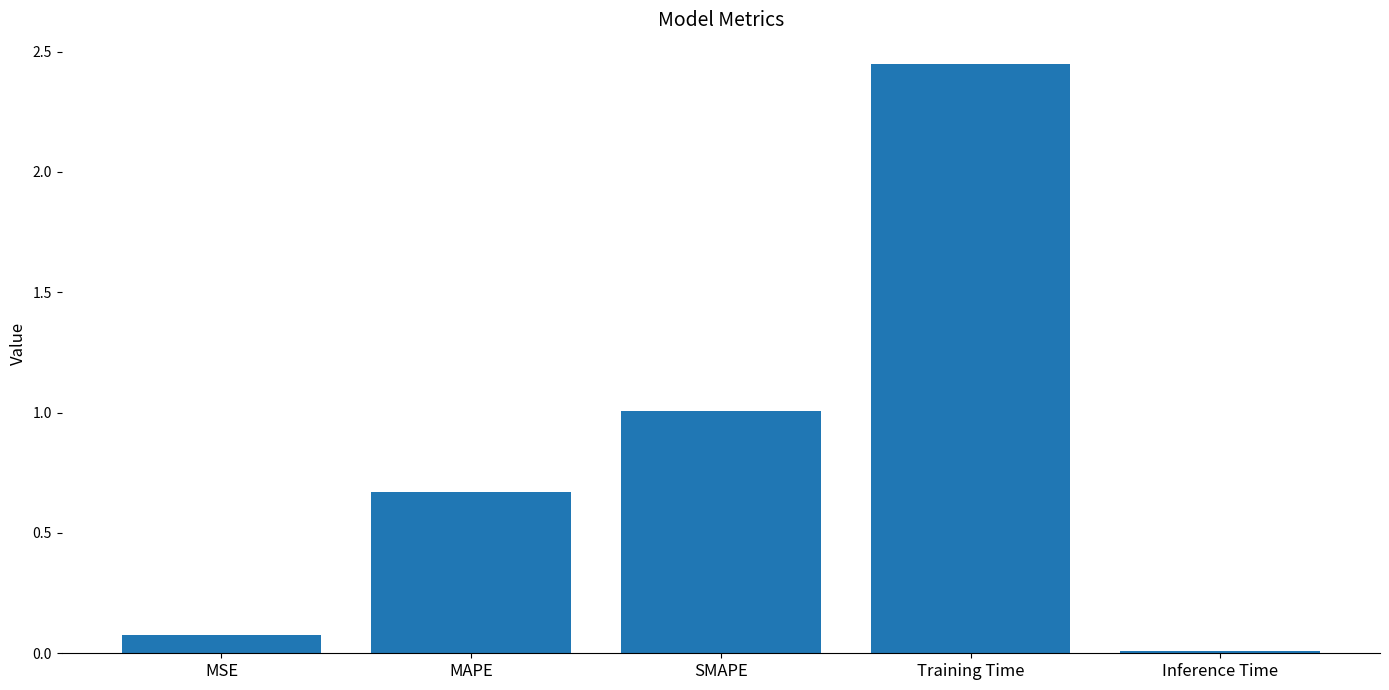

Rank the categories by value from lowest to highest.

Inference Time, MSE, MAPE, SMAPE, Training Time